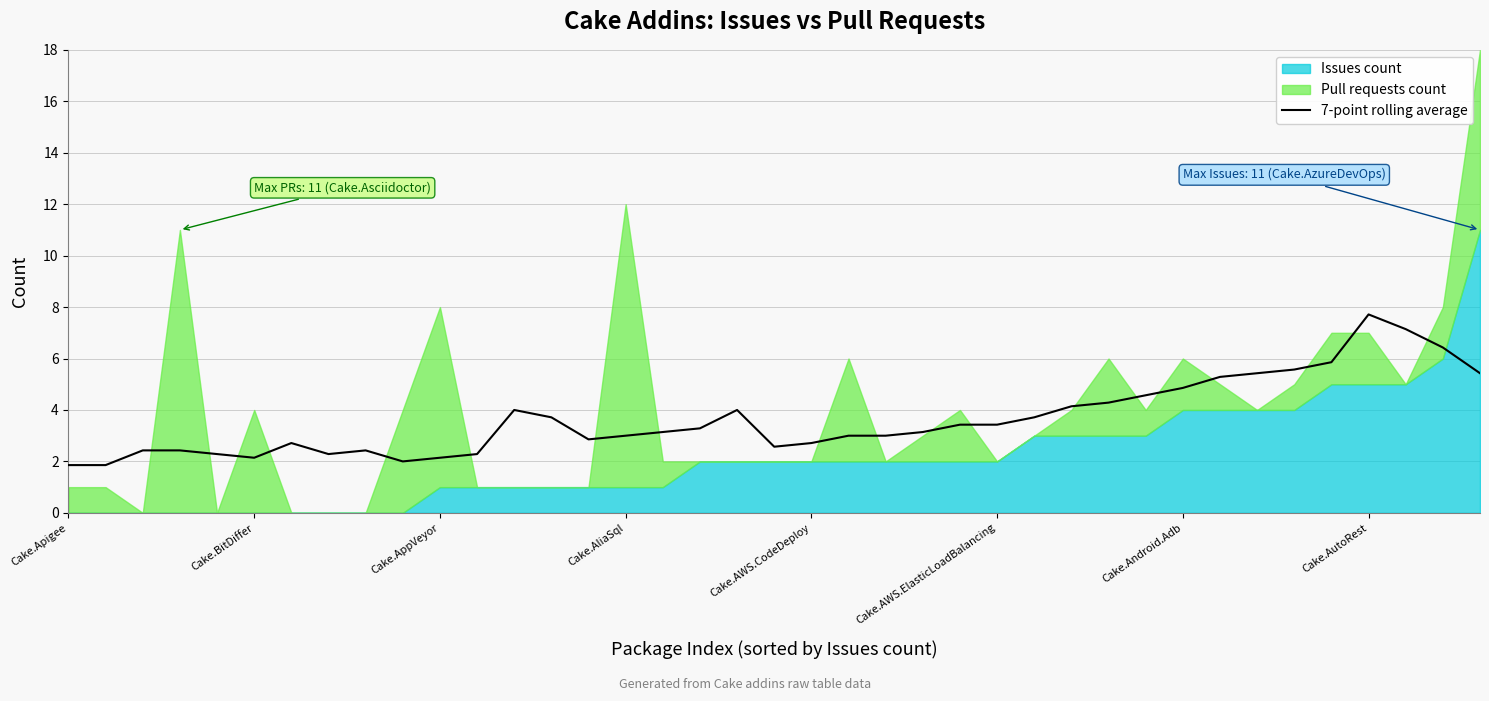

Between 21 and 9, which is larger?

21